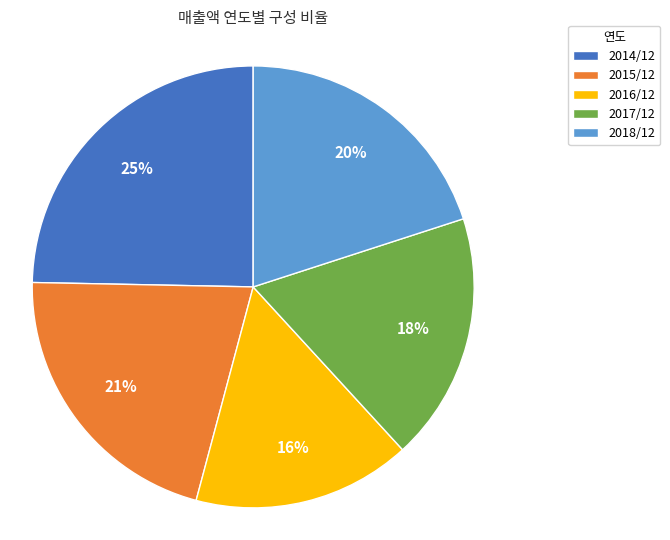

Rank the categories by value from highest to lowest.

2014/12, 2015/12, 2018/12, 2017/12, 2016/12